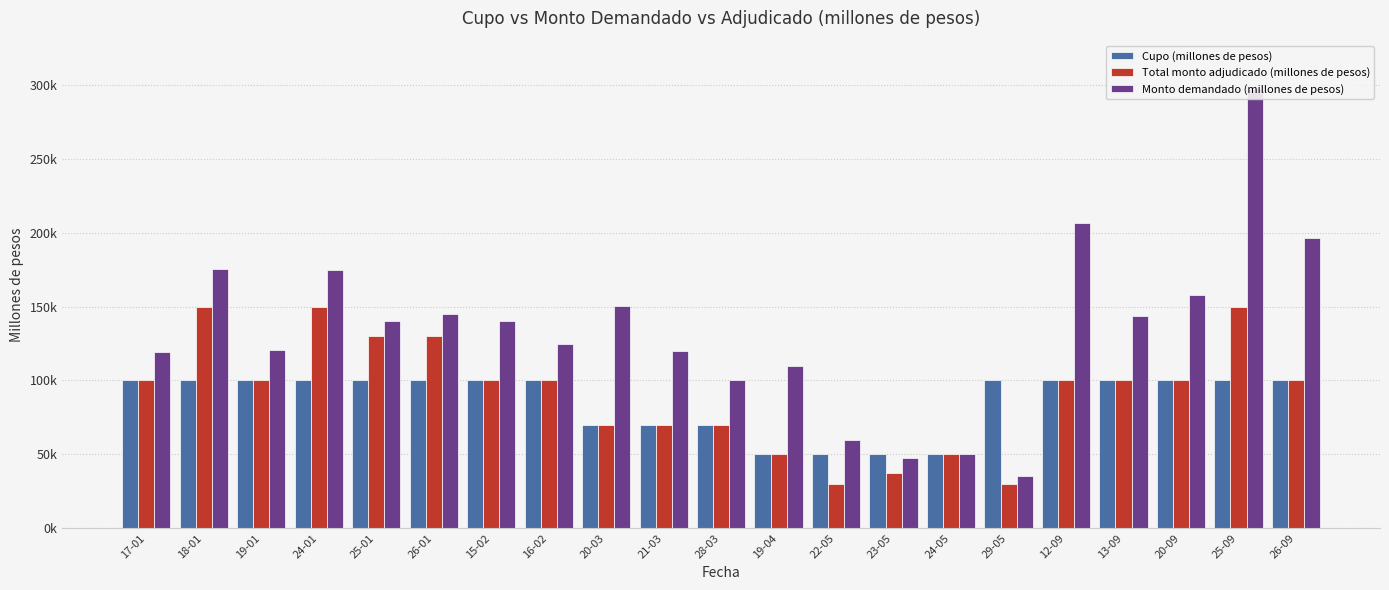

How many values in the Monto demandado (millones de pesos) series are below 140000?

10